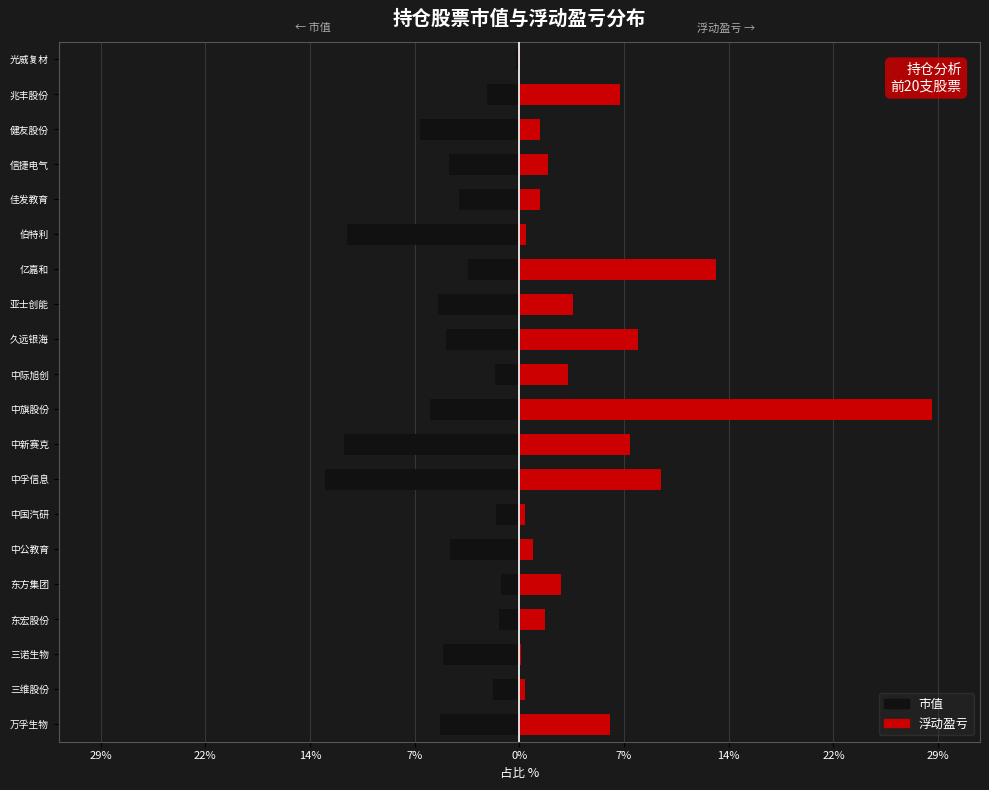

The value of 市值 at 中孚信息 is -22.4. True or false?

False